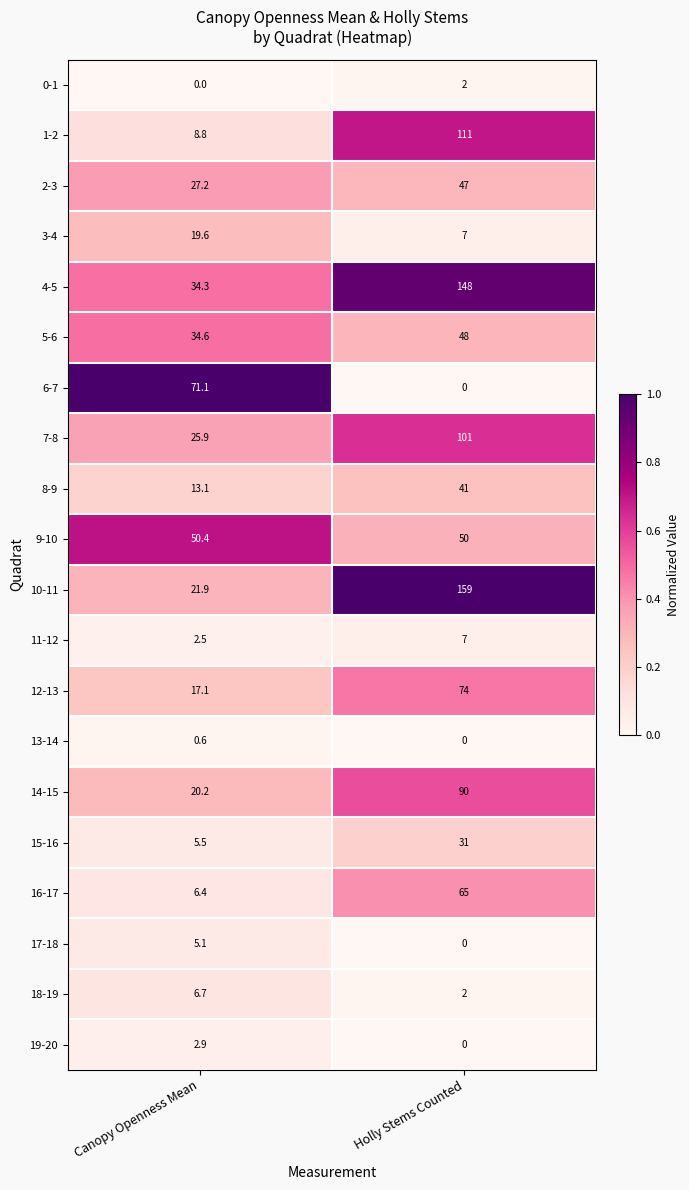

Which series has the largest total across all categories?

4-5